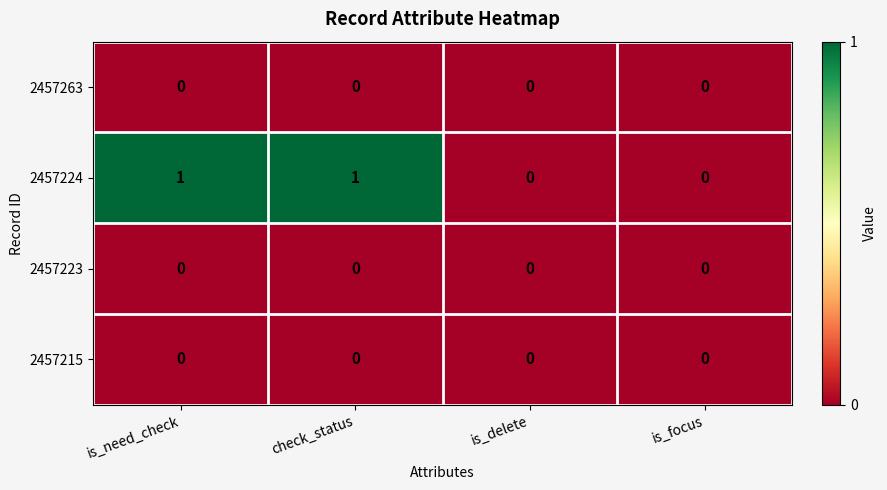

Reading left to right, what are all the values shown in this chart?

2457263: 0	0	0	0
2457224: 1	1	0	0
2457223: 0	0	0	0
2457215: 0	0	0	0